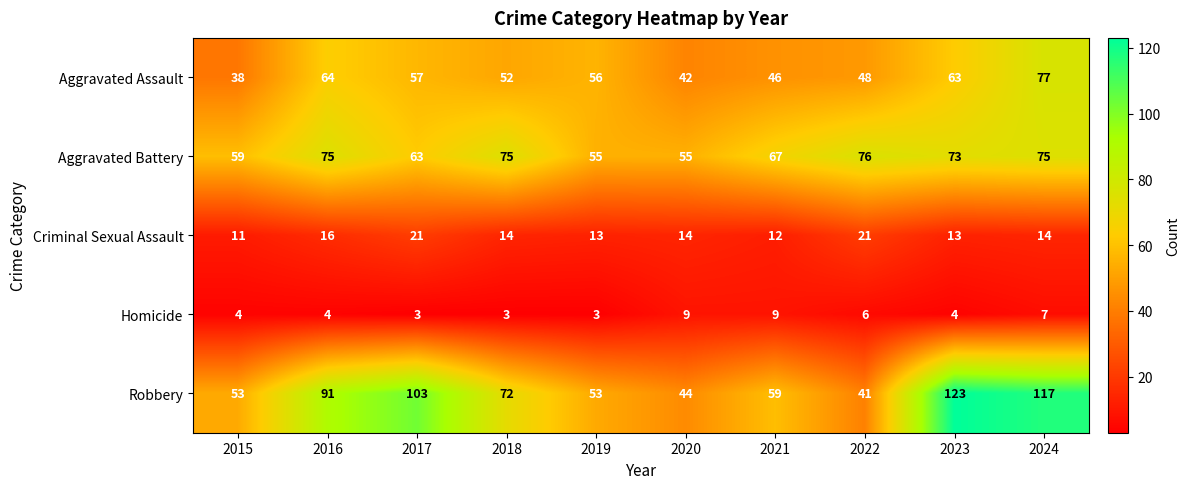

What is the spread (max minus min) of values at 2017?

100